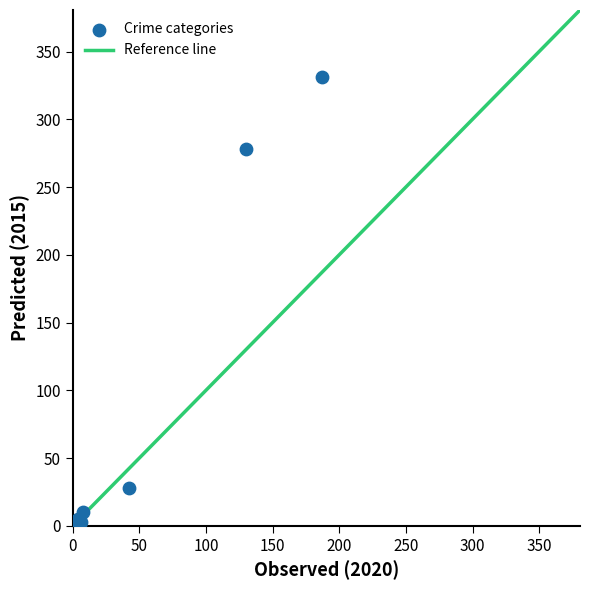

What Y value in the scatter plot is closest to 165?

278